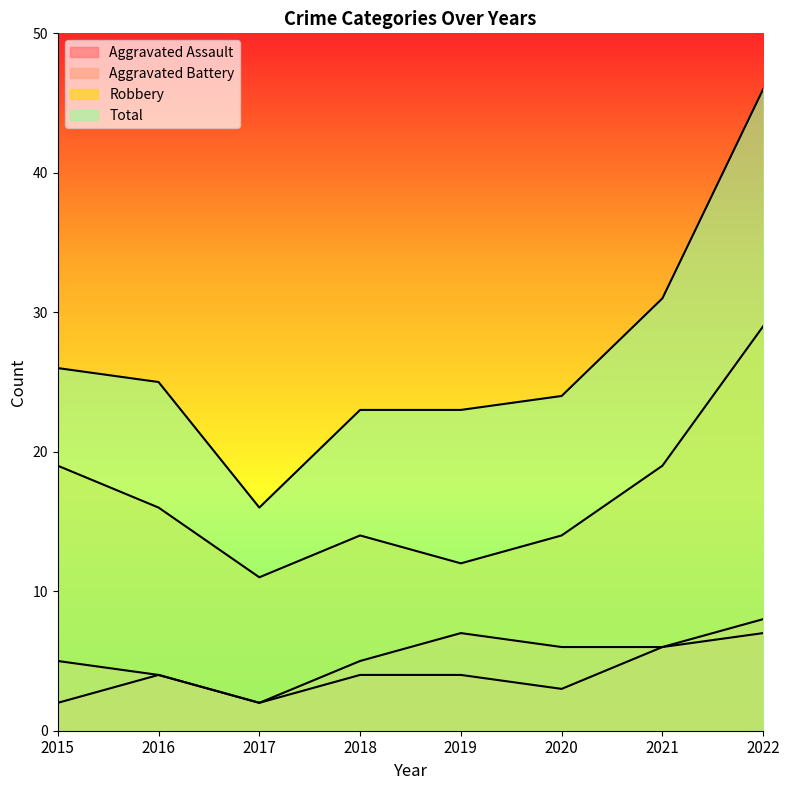

Between 2022 and 2020, which is larger?

2022